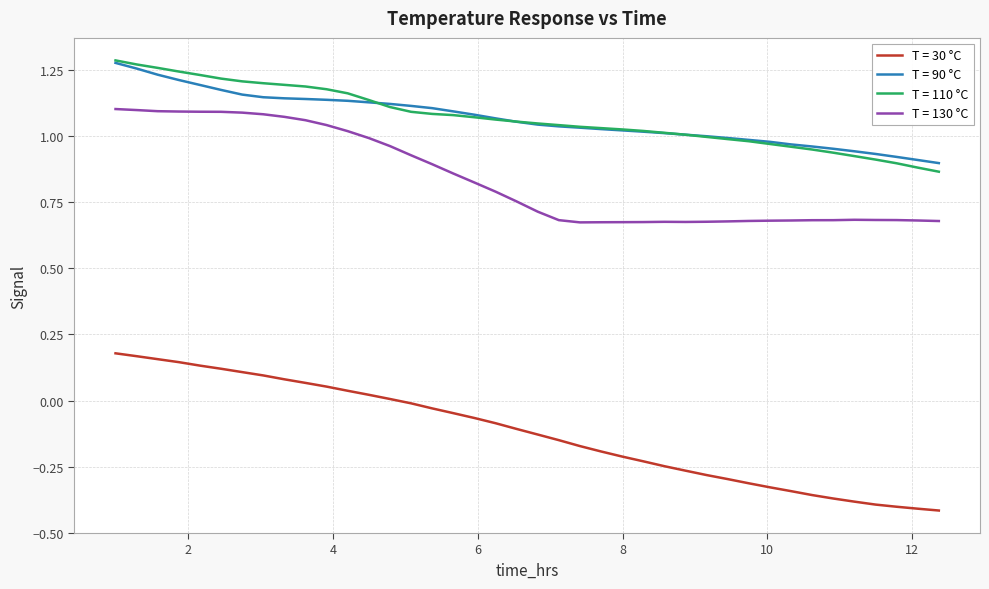

True or false: T = 130 °C and T = 90 °C cross at least once.

False